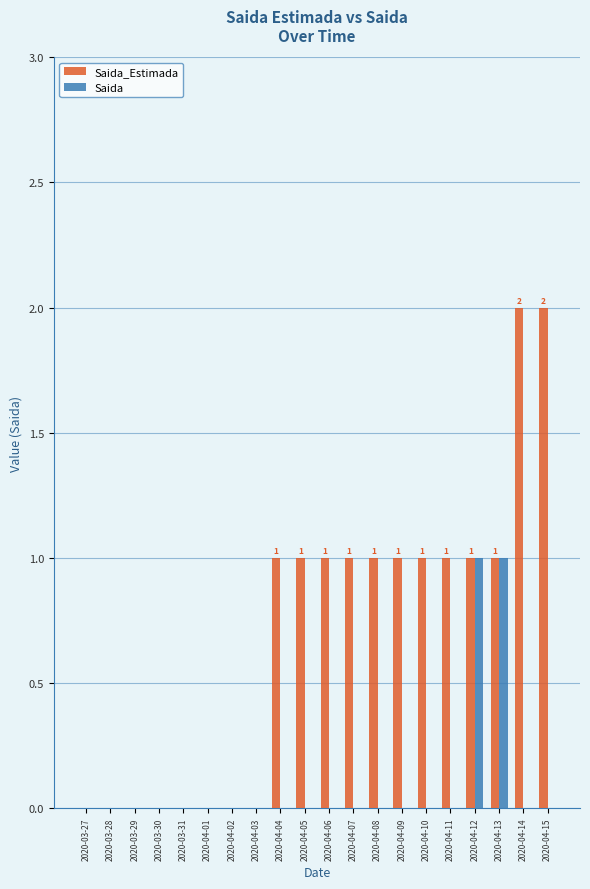

Which series has the largest total across all categories?

Saida_Estimada